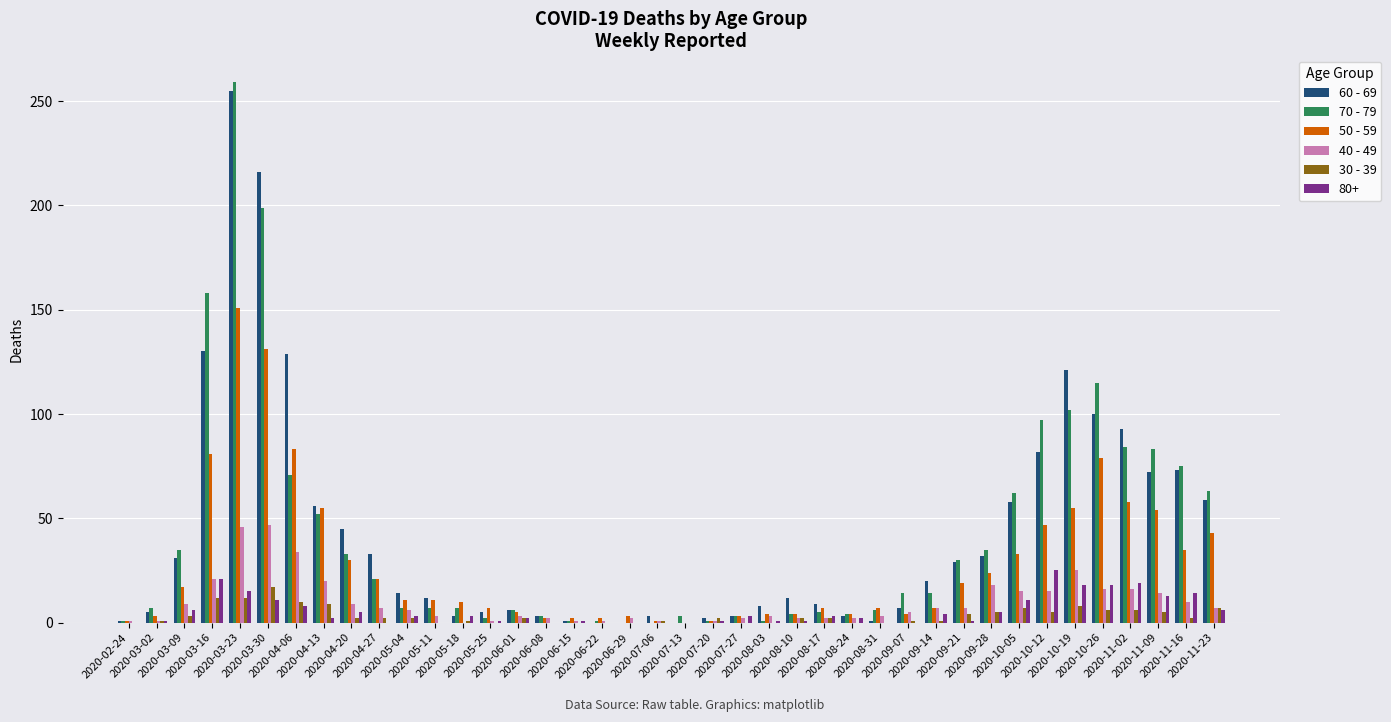

What is the difference between the 40 - 49 values at 2020-09-07 and 2020-02-24?

4